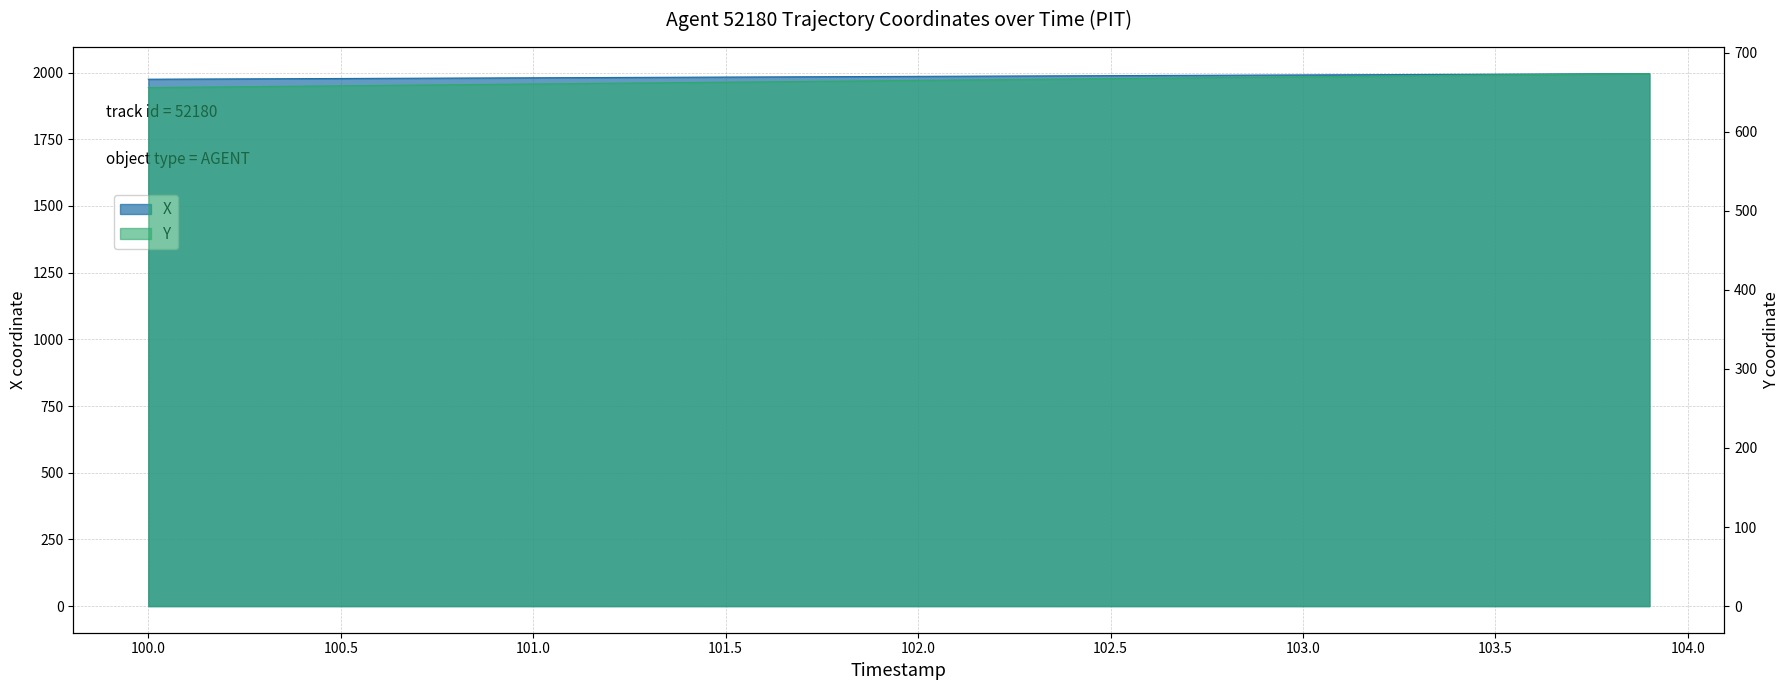

True or false: X has more than 1 interior local peaks.

False